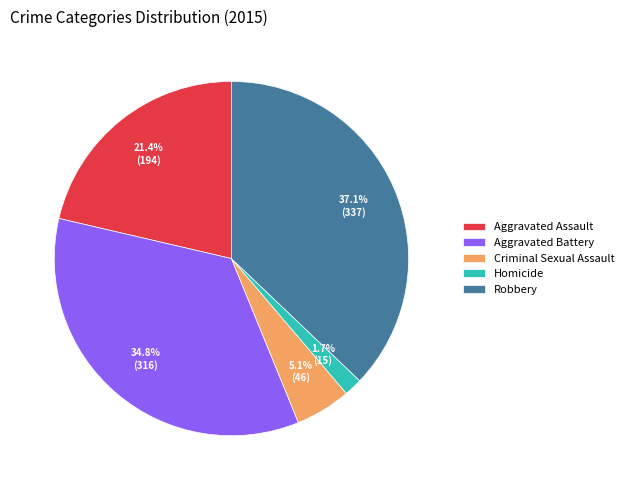

The Criminal Sexual Assault slice represents 17% of the pie. True or false?

False